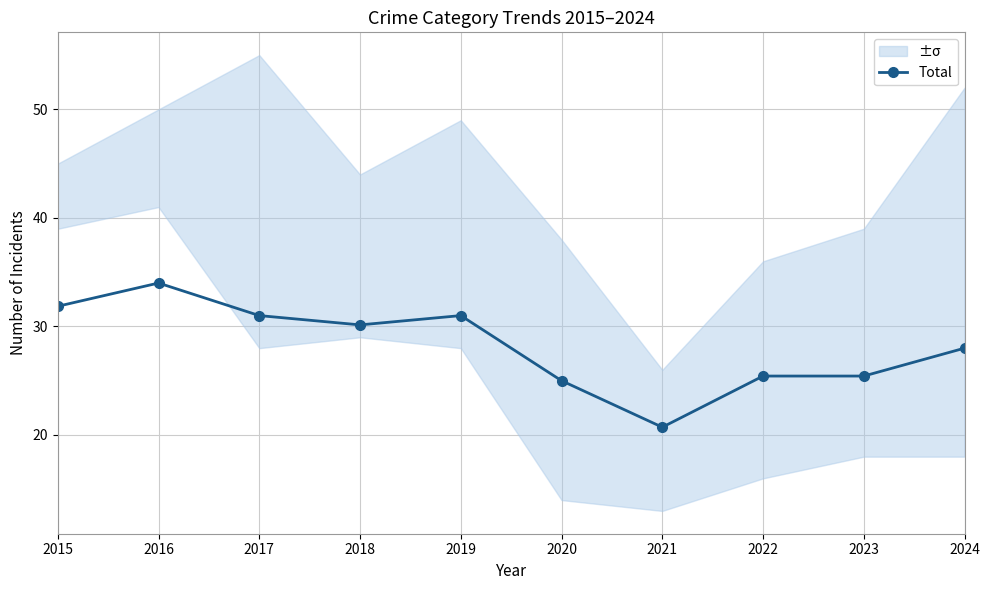

Which label corresponds to the largest value in the chart?

2016